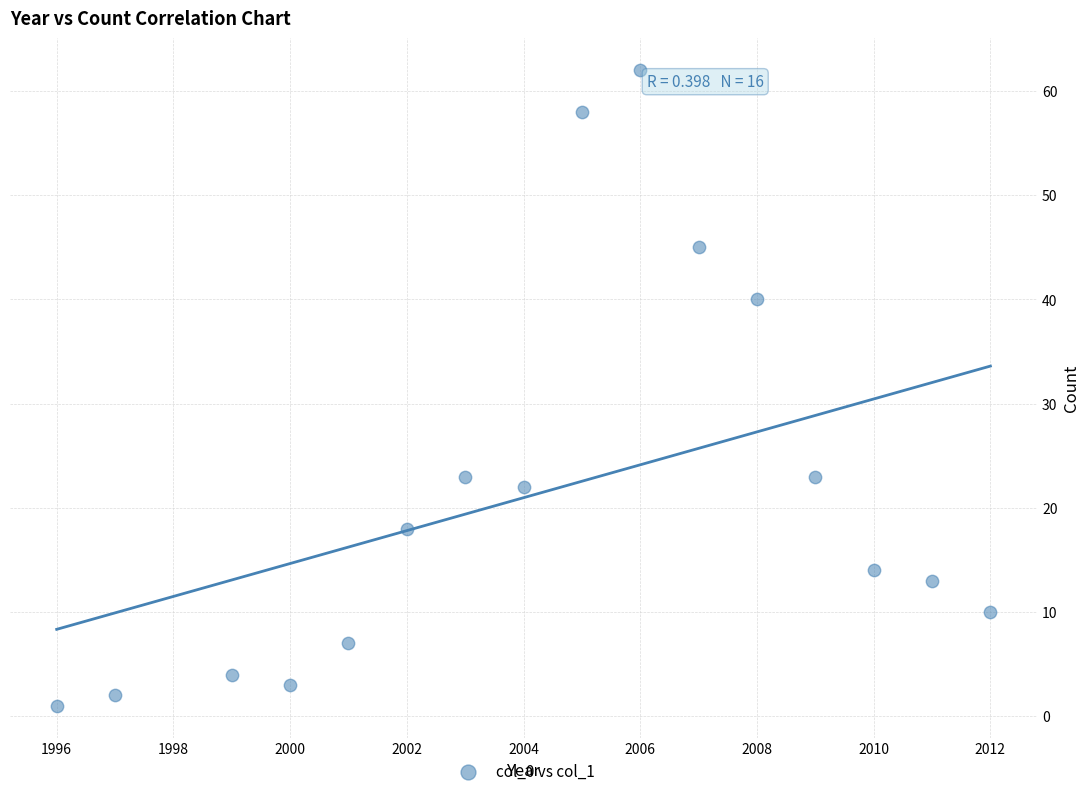

What is the range of X values (max minus min)?

16